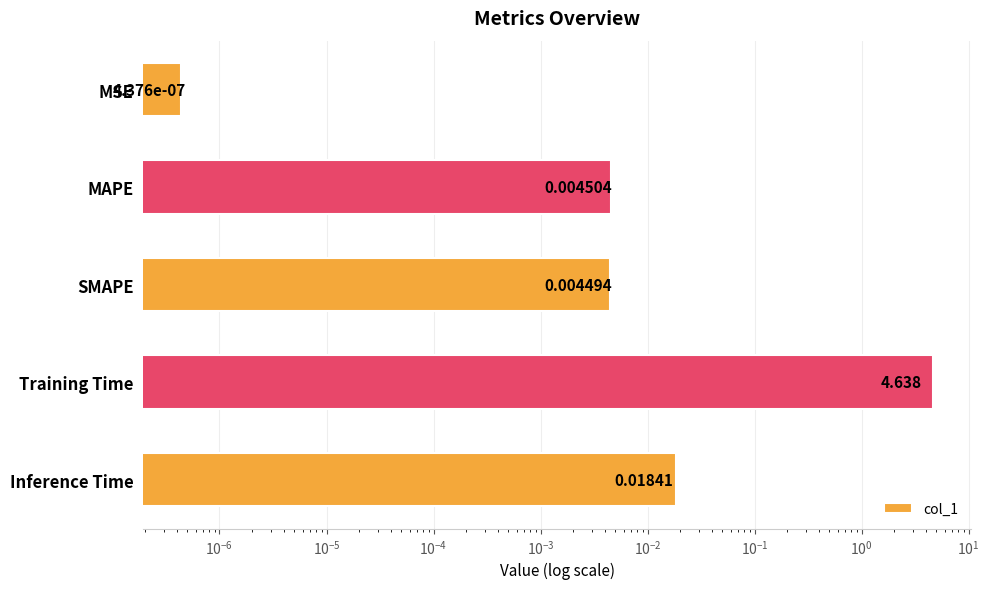

Reading left to right, extract all data points from this chart.

0.0	0.0	0.0	4.6	0.0